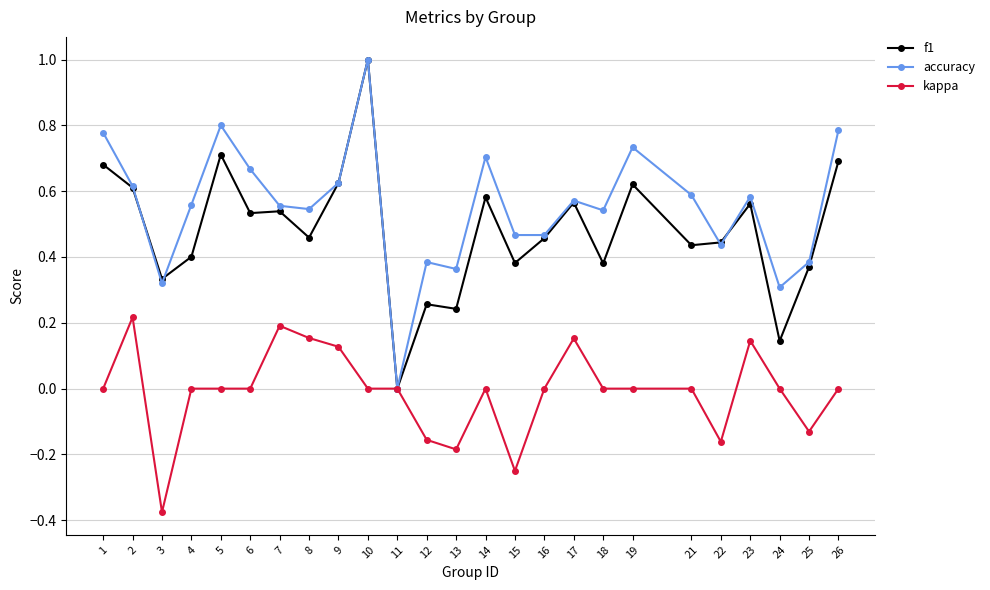

What is the total value across all series at 21?

1.0